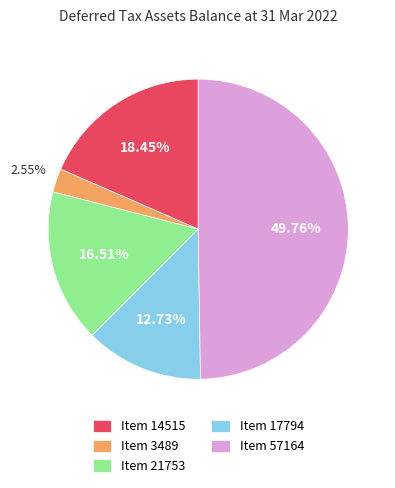

Does Item 21753 account for over 50% of the chart?

No